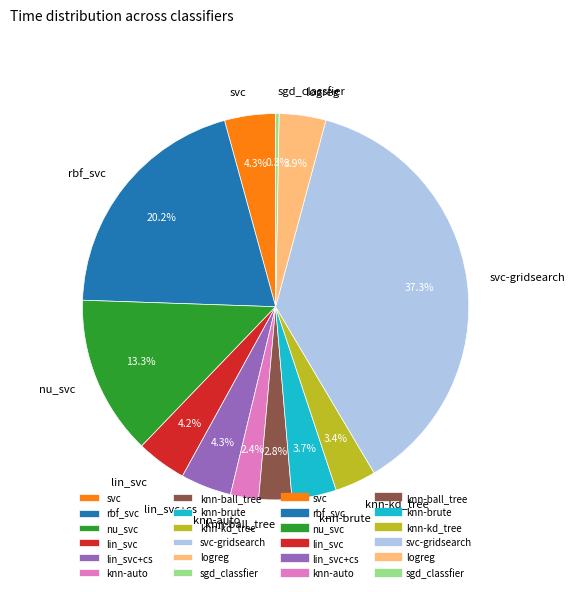

How much of the chart is everything except logreg?

96.1%